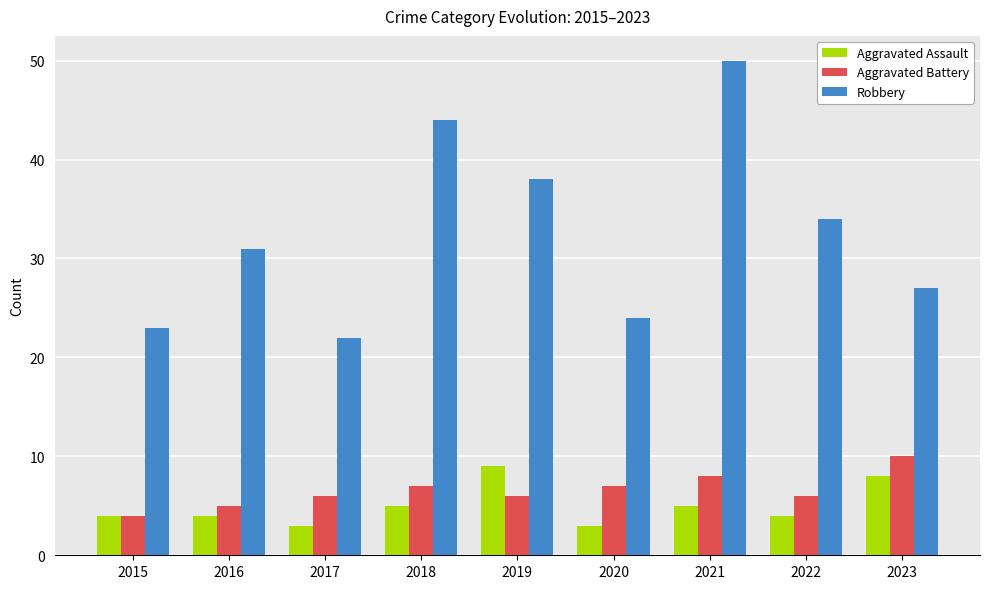

At which category is the sum across all series the highest?

2021